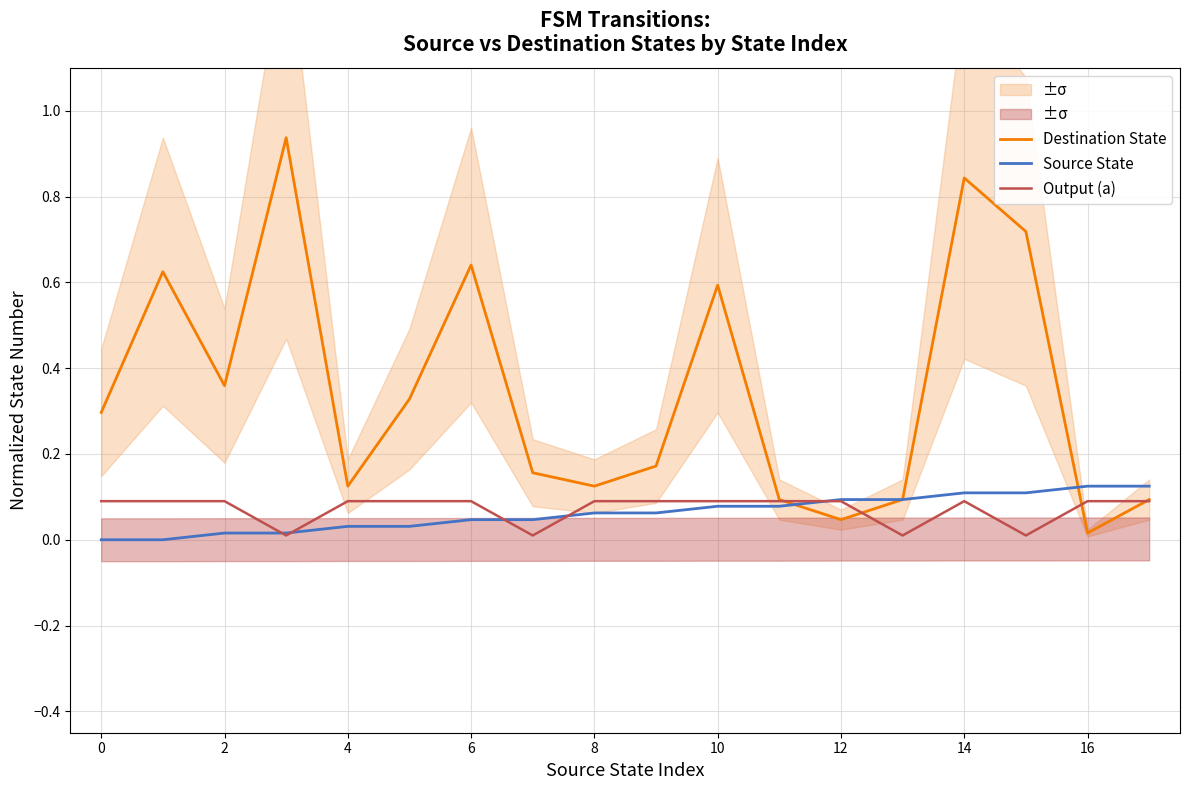

What is the average value of the Destination State series?

0.3